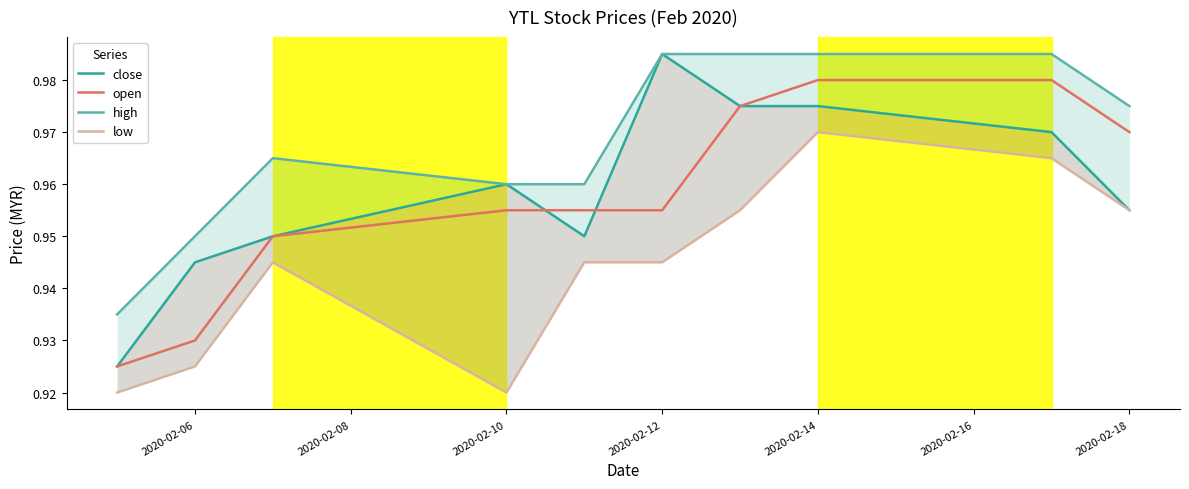

What is the value of the close point at the 2nd from the left?

0.9